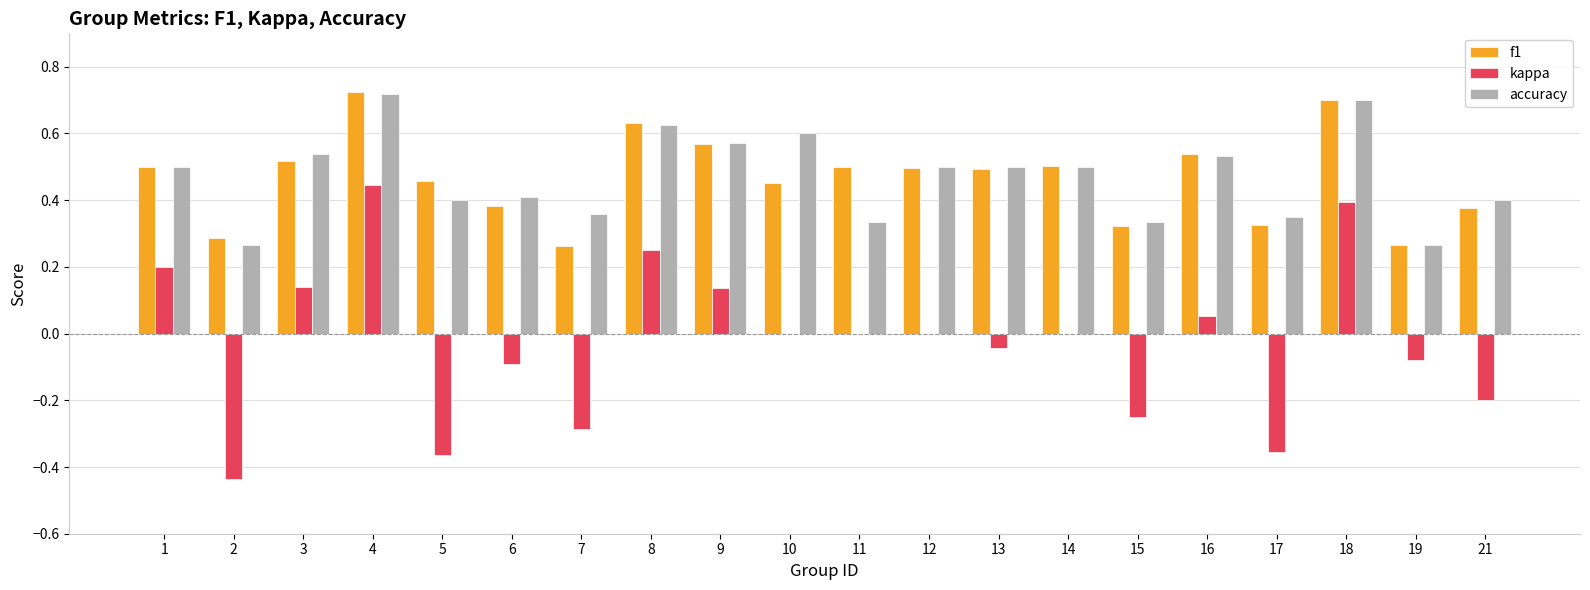

What is the sum of all f1 values?

9.3